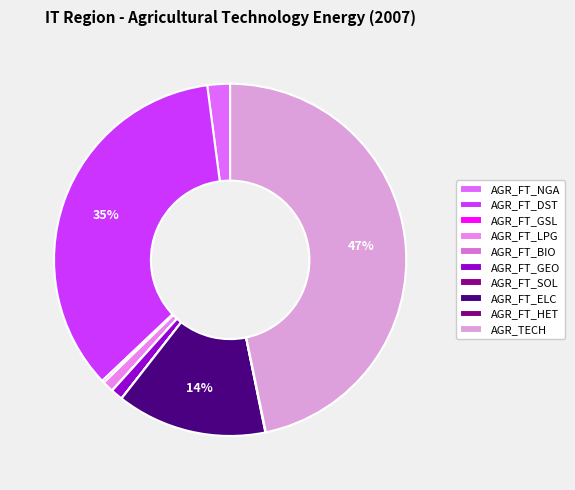

Count the number of slices in the pie.

10